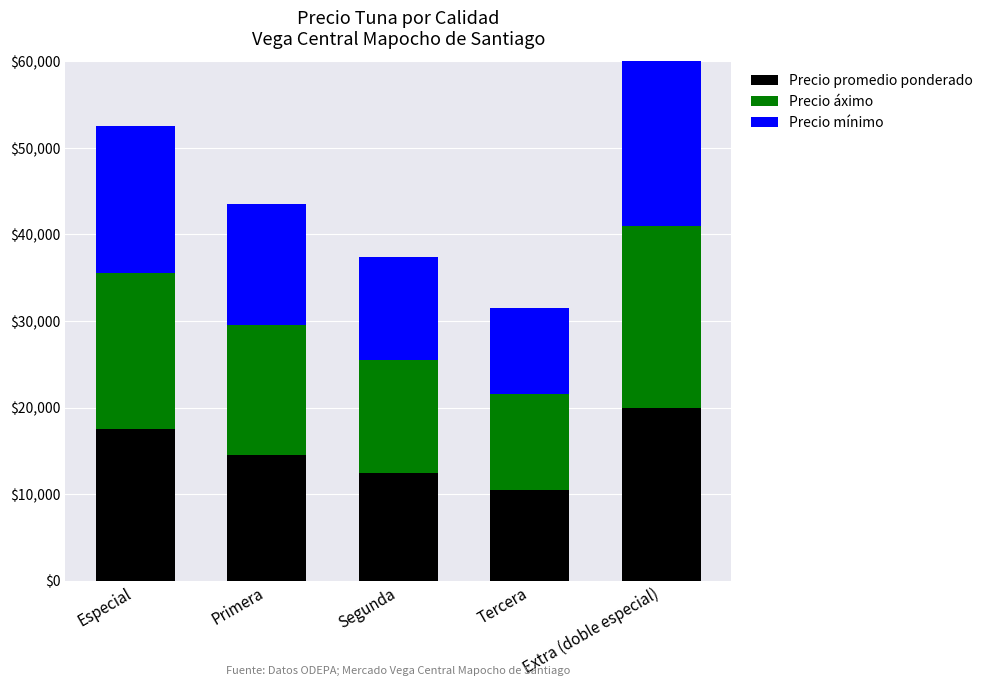

What is the label of the 1st bar from the right?

Extra (doble especial)